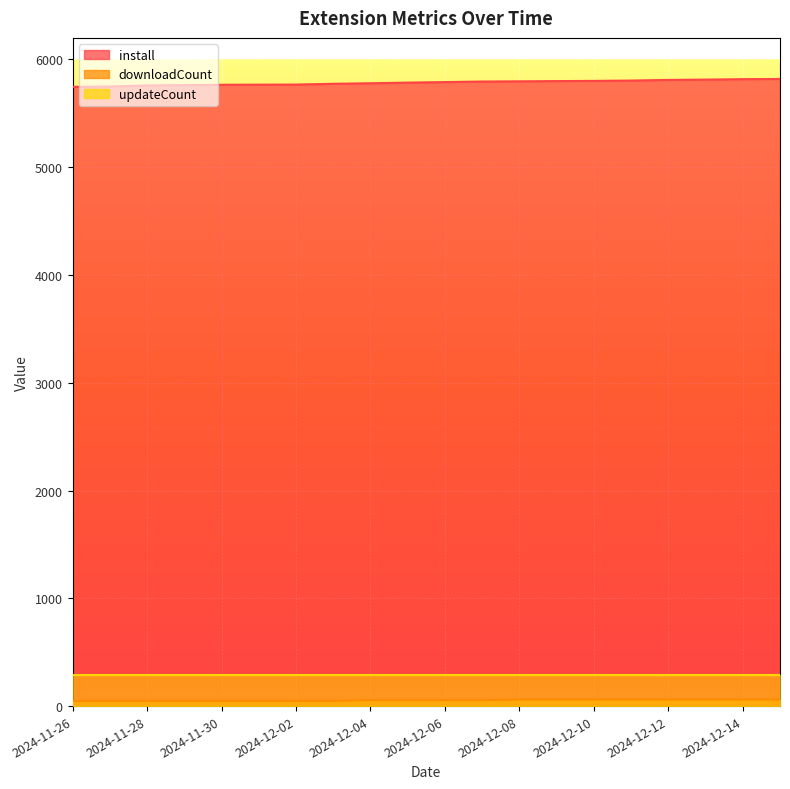

What is the maximum value for downloadCount?

60